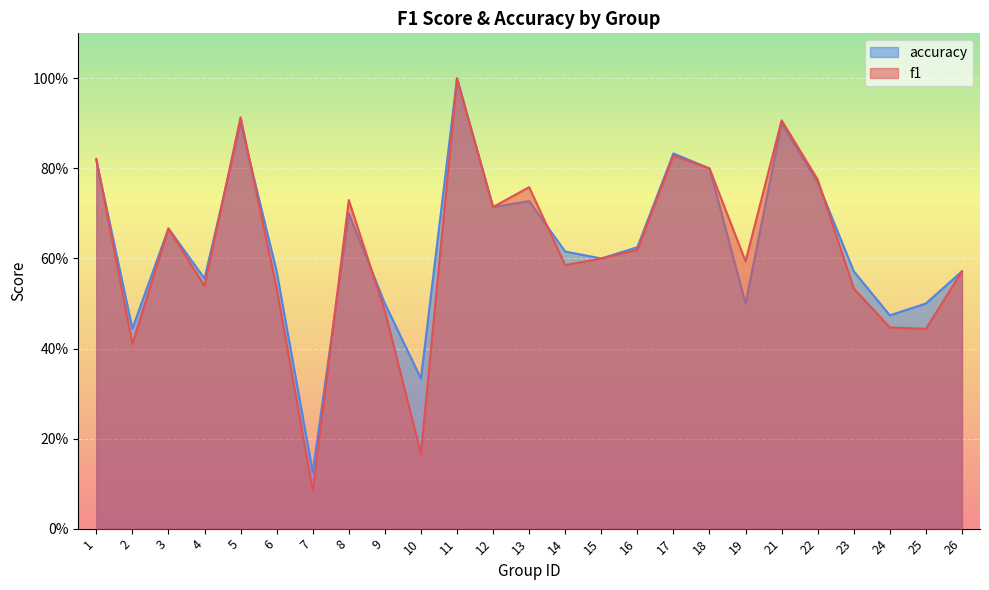

True or false: f1 and accuracy cross at least once.

True